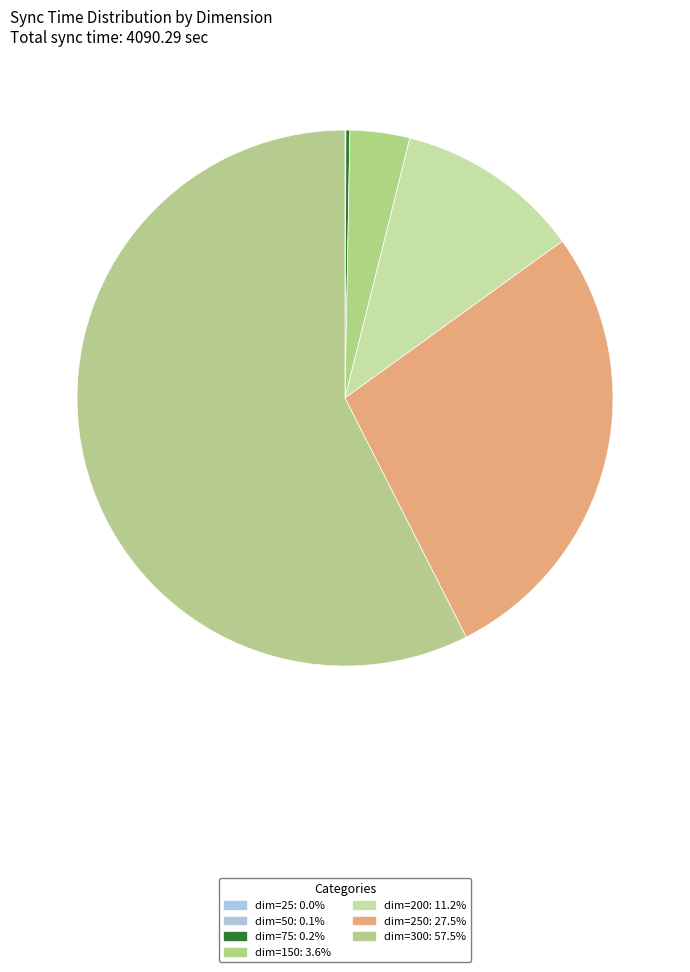

How many segments does this pie chart have?

7